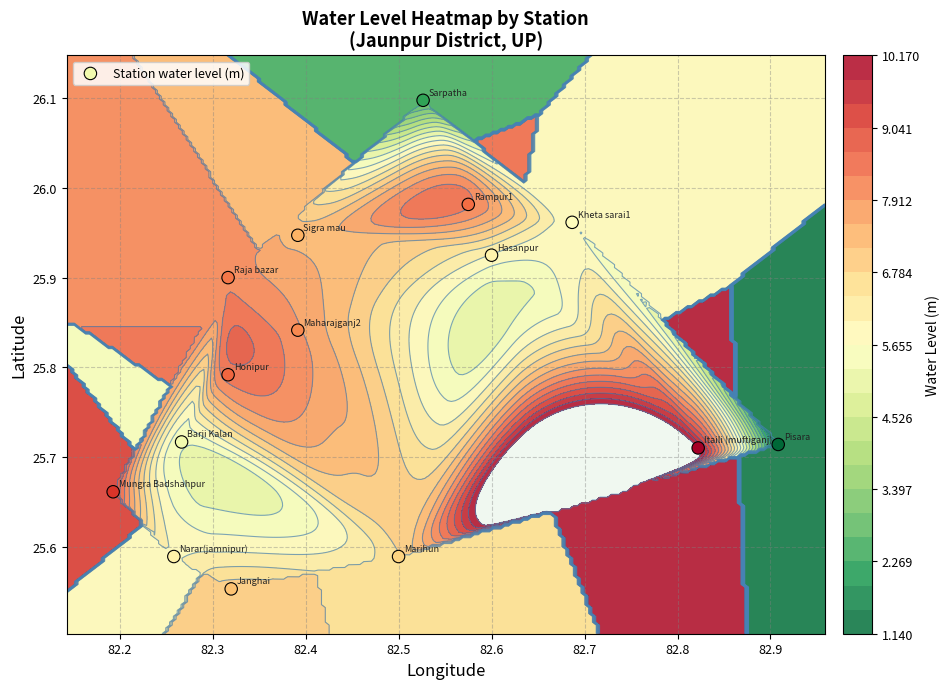

What is the greatest value displayed?

26.1